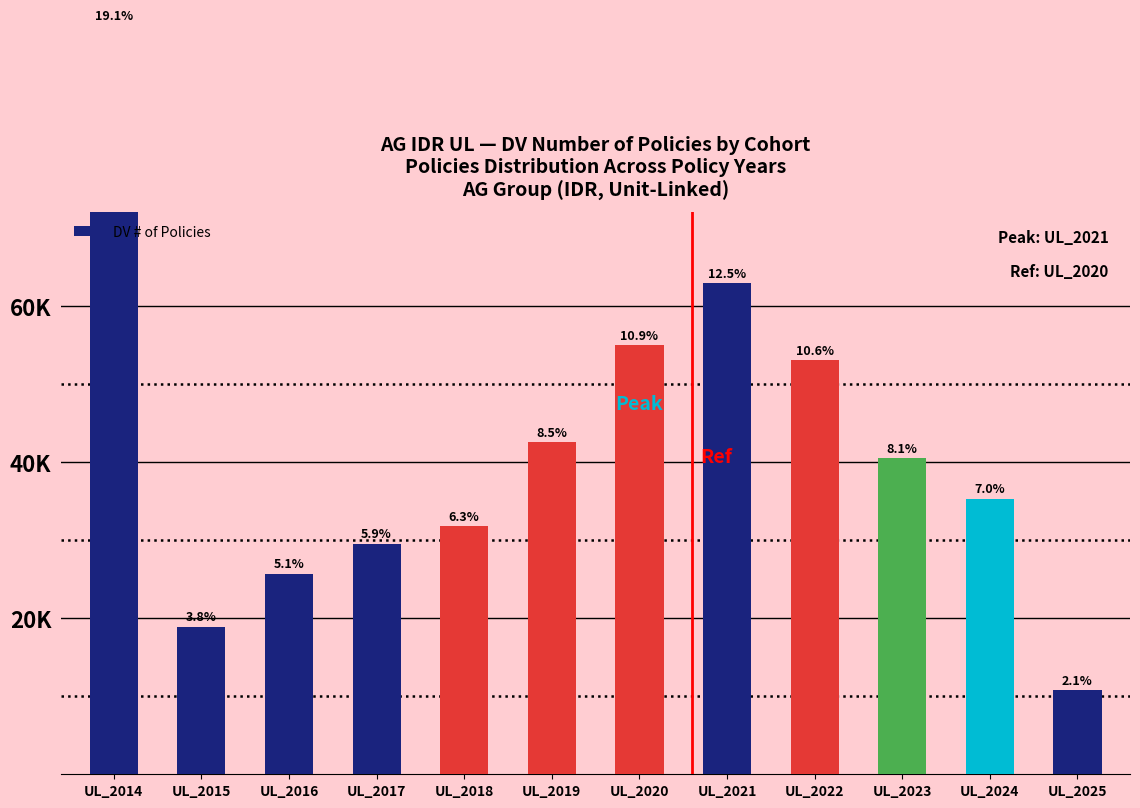

What is the change in value from UL_2022 to UL_2023?

-12524